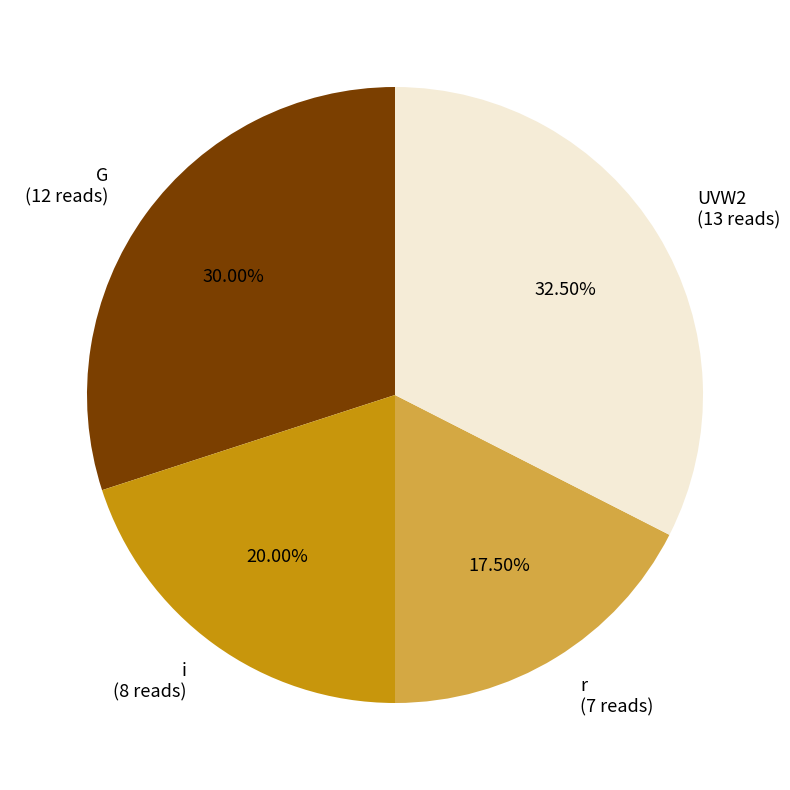

How many segments does this pie chart have?

4